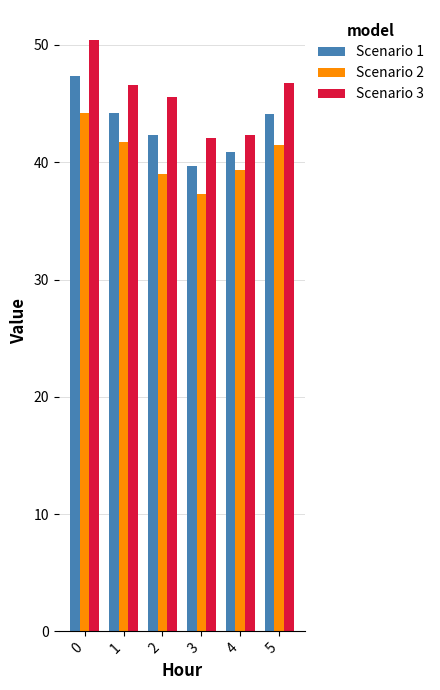

Which series has the largest total across all categories?

Scenario 3